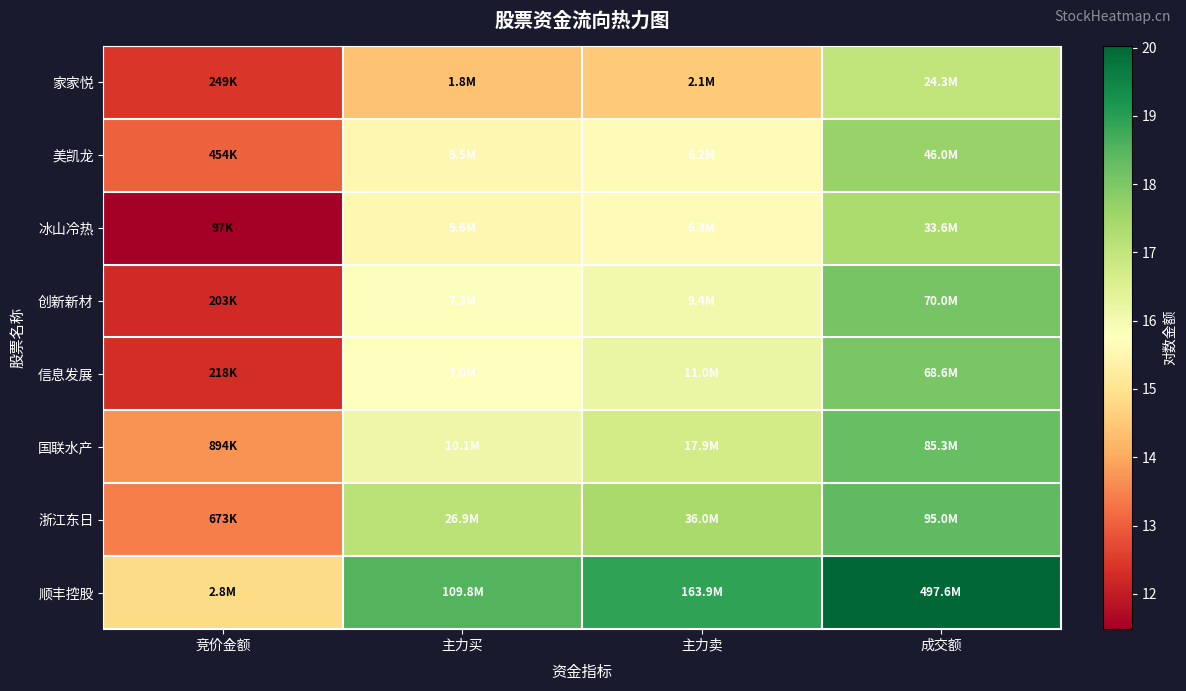

Count the number of categories in the chart.

4